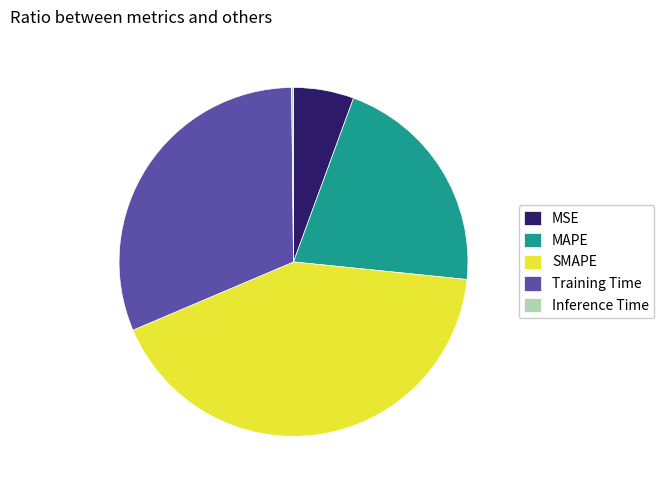

Is Training Time the majority of the pie?

No